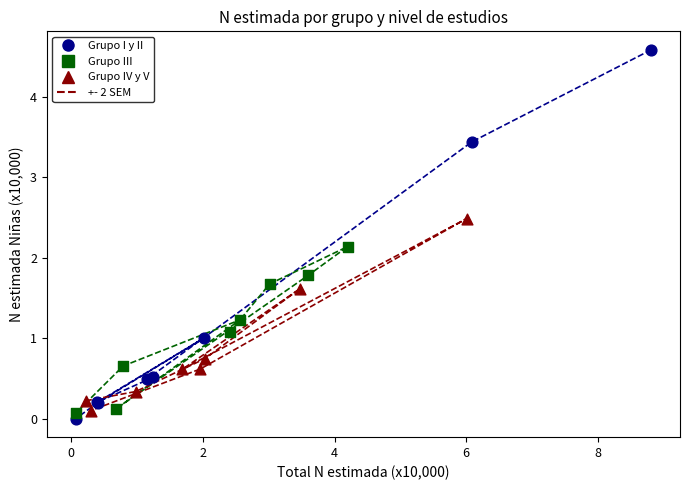

Which series contains the highest Y value?

Grupo I y II